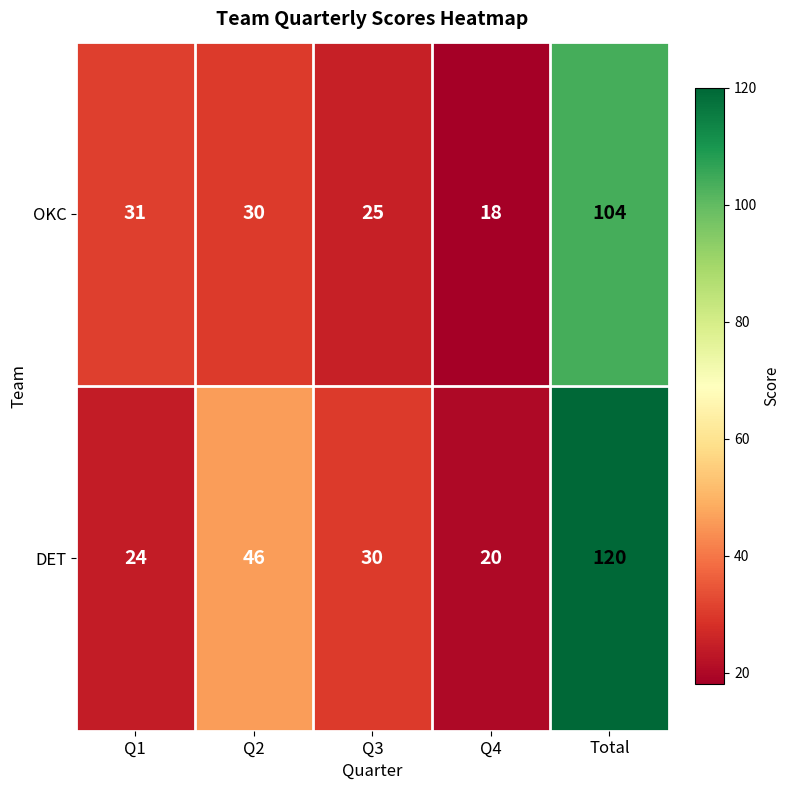

Is it true that DET equals 54 at Total?

False